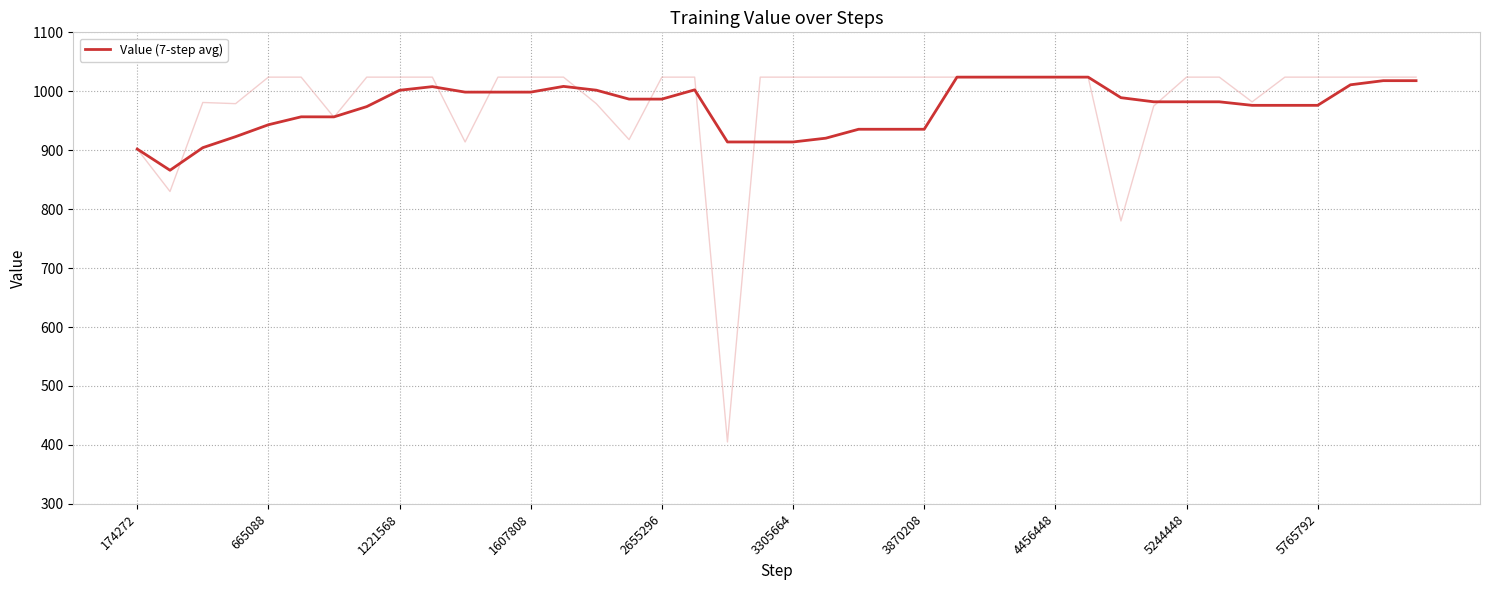

The value of Value (7-step avg) at 2655296 is 986.7. True or false?

True